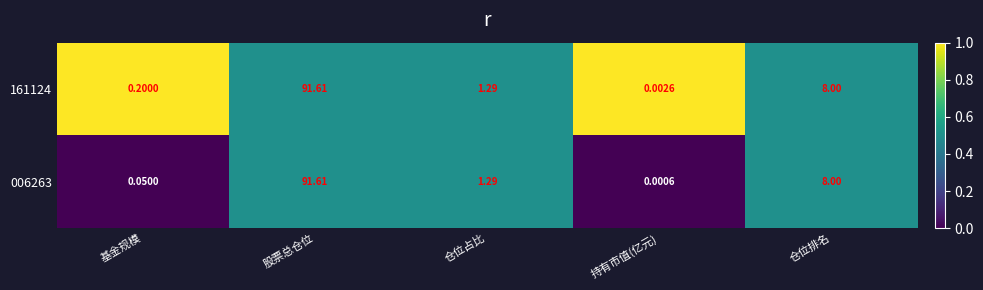

Is the value of 006263 at 股票总仓位 greater than the value of 161124 at 基金规模?

Yes